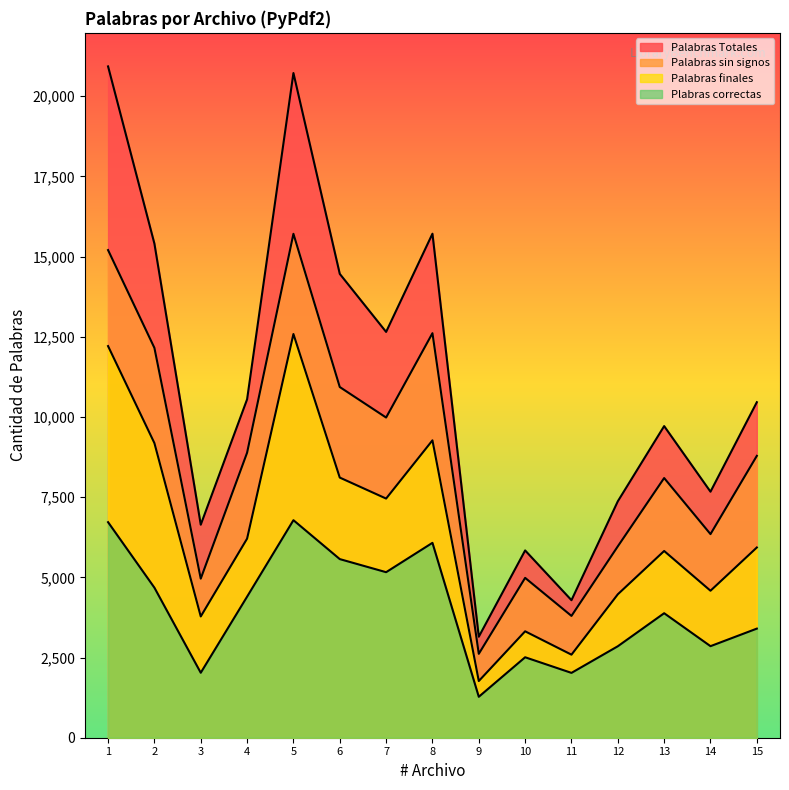

What is the spread (max minus min) of values at 6?

8891